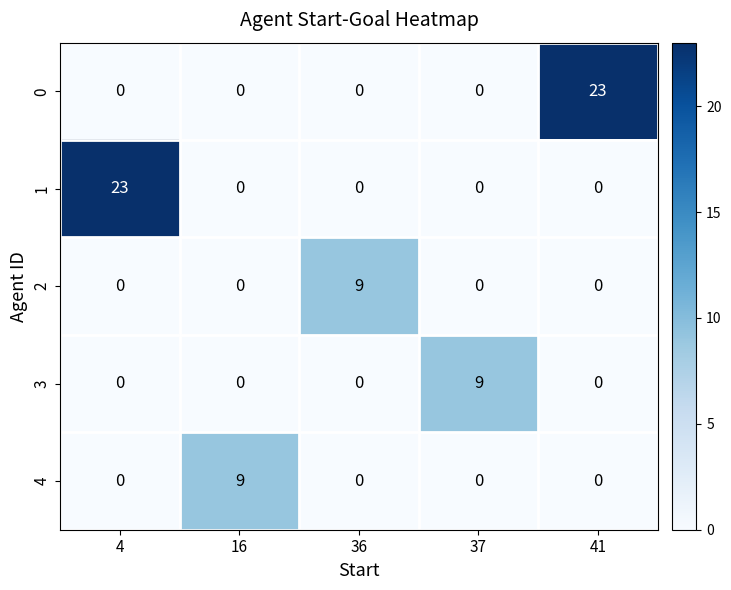

True or false: 1 has a value of 23 at 4.

True